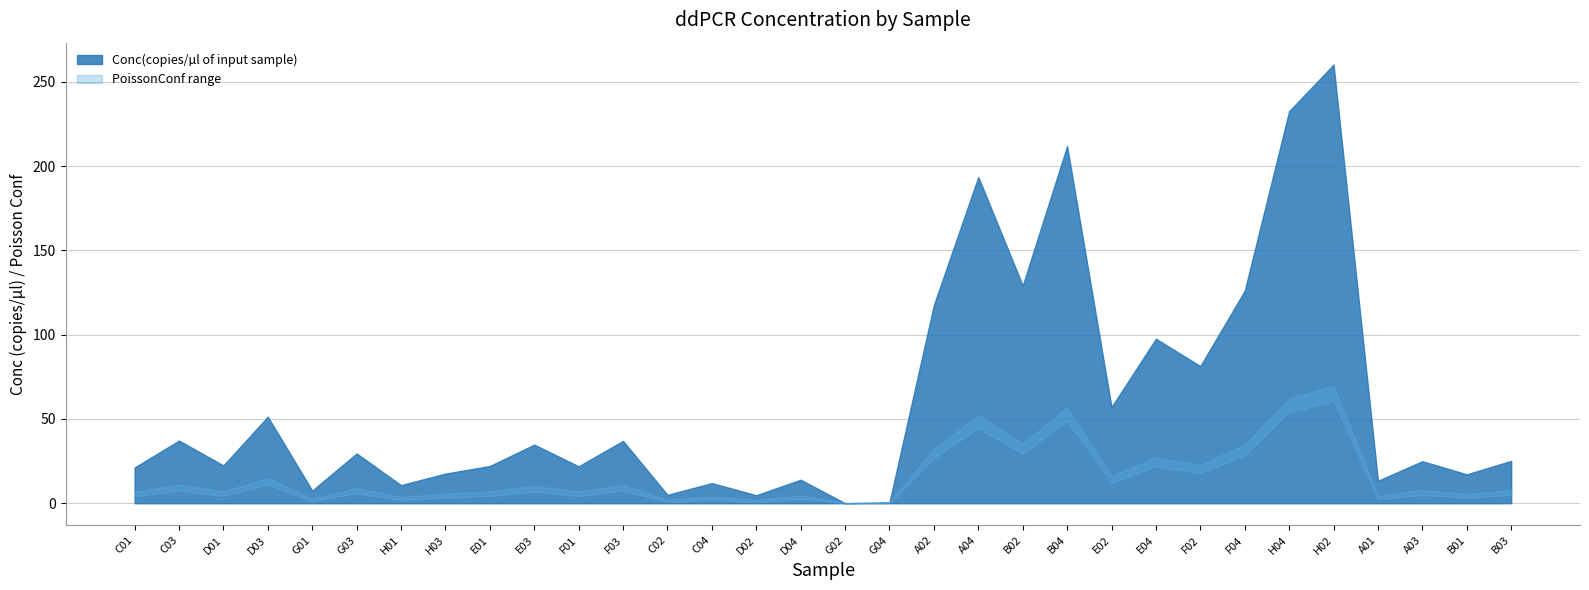

Reading left to right, extract all data points from this chart.

Conc(copies/µl of input sample): C01=21.2	C03=37.2	D01=22.4	D03=51.3	G01=7.5	G03=29.5	H01=10.7	H03=17.6	E01=22.1	E03=34.8	F01=21.9	F03=37.0	C02=5.0	C04=11.9	D02=4.7	D04=13.9	G02=0.0	G04=0.6	A02=117.6	A04=193.6	B02=129.1	B04=211.9	E02=57.1	E04=97.6	F02=81.4	F04=126.1	H04=232.6	H02=260.2	A01=13.3	A03=24.9	B01=17.1	B03=25.1
Positives: C01=79.0	C03=119.0	D01=68.0	D03=163.0	G01=24.0	G03=94.0	H01=33.0	H03=54.0	E01=69.0	E03=110.0	F01=70.0	F03=120.0	C02=17.0	C04=41.0	D02=16.0	D04=47.0	G02=0.0	G04=2.0	A02=435.0	A04=623.0	B02=467.0	B04=680.0	E02=188.0	E04=335.0	F02=266.0	F04=372.0	H04=810.0	H02=805.0	A01=42.0	A03=76.0	B01=55.0	B03=82.0
PoissonConfMax: C01=6.6	C03=11.0	D01=7.1	D03=14.8	G01=2.7	G03=9.0	H01=3.7	H03=5.7	E01=6.9	E03=10.3	F01=6.9	F03=10.9	C02=1.9	C04=4.0	D02=1.9	D04=4.6	G02=0.2	G04=0.4	A02=32.2	A04=52.2	B02=35.2	B04=57.0	E02=16.3	E04=27.0	F02=22.8	F04=34.7	H04=62.2	H02=69.6	A01=4.4	A03=7.7	B01=5.5	B03=7.7
PoissonConfMin: C01=4.2	C03=7.6	D01=4.4	D03=10.9	G01=1.2	G03=6.0	H01=1.9	H03=3.3	E01=4.3	E03=7.1	F01=4.3	F03=7.6	C02=0.7	C04=2.2	D02=0.7	D04=2.6	G02=0.0	G04=0.0	A02=26.6	A04=44.6	B02=29.4	B04=49.0	E02=12.2	E04=21.8	F02=17.9	F04=28.3	H04=54.1	H02=60.6	A01=2.4	A03=4.9	B01=3.2	B03=5.0